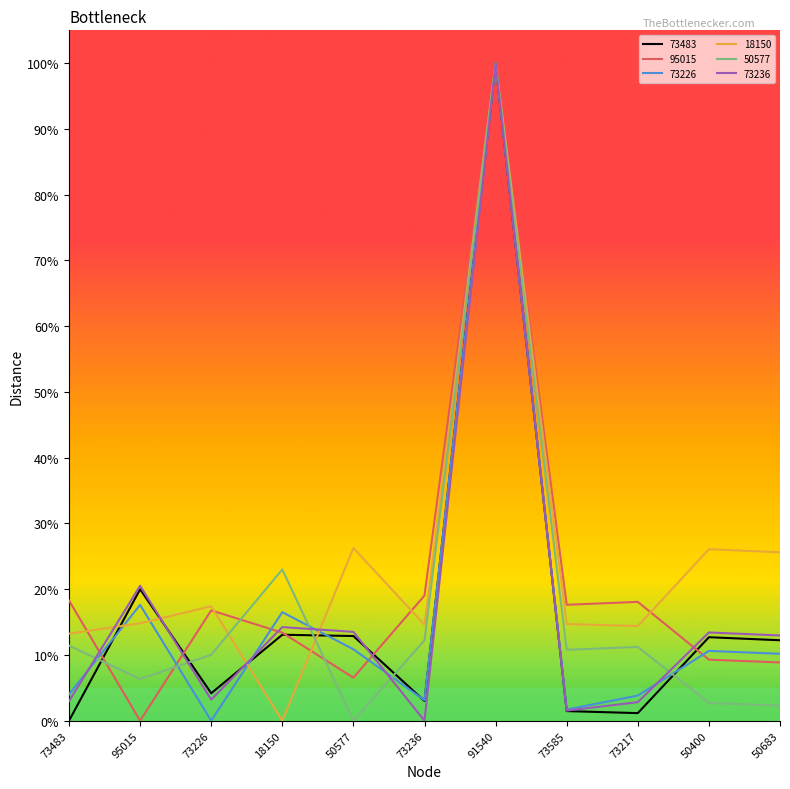

At which label does 95015 first exceed 16?

73483